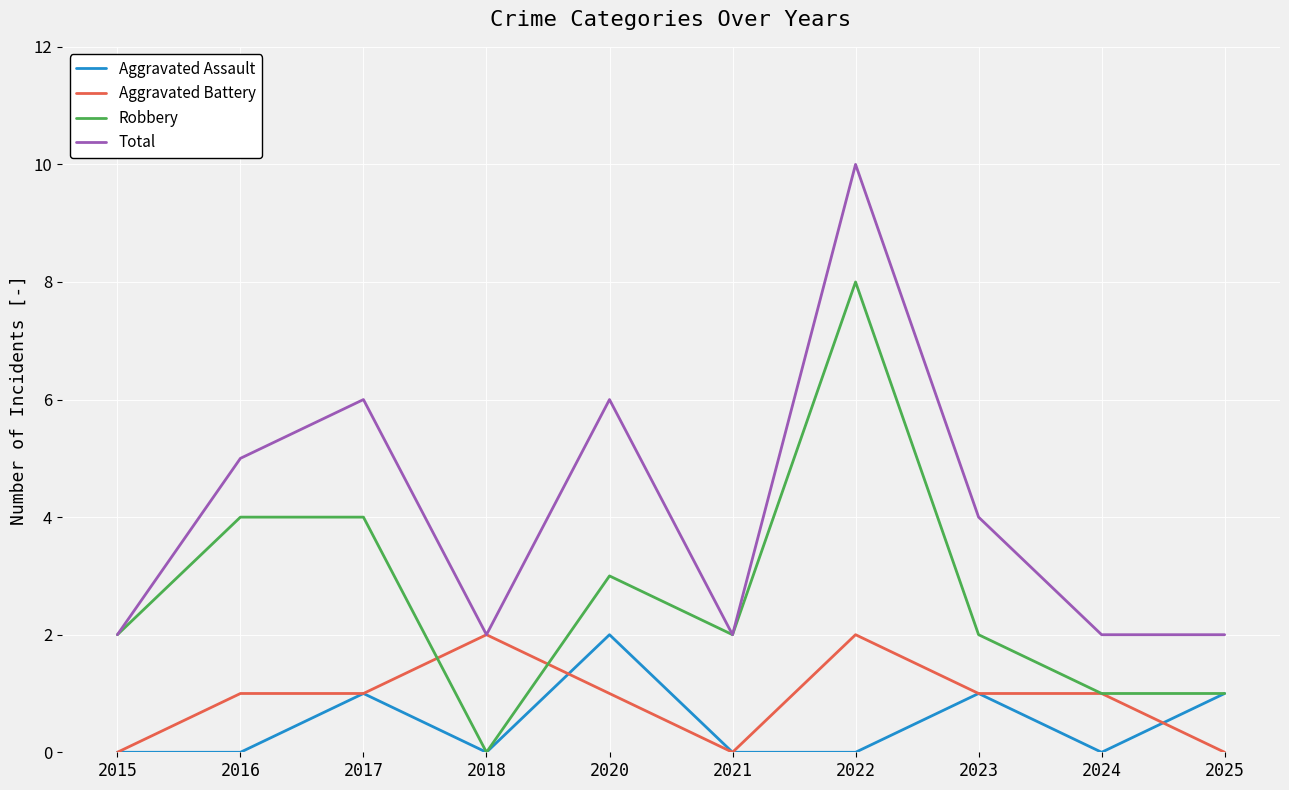

The value of Aggravated Battery at 2018 is 2. True or false?

True